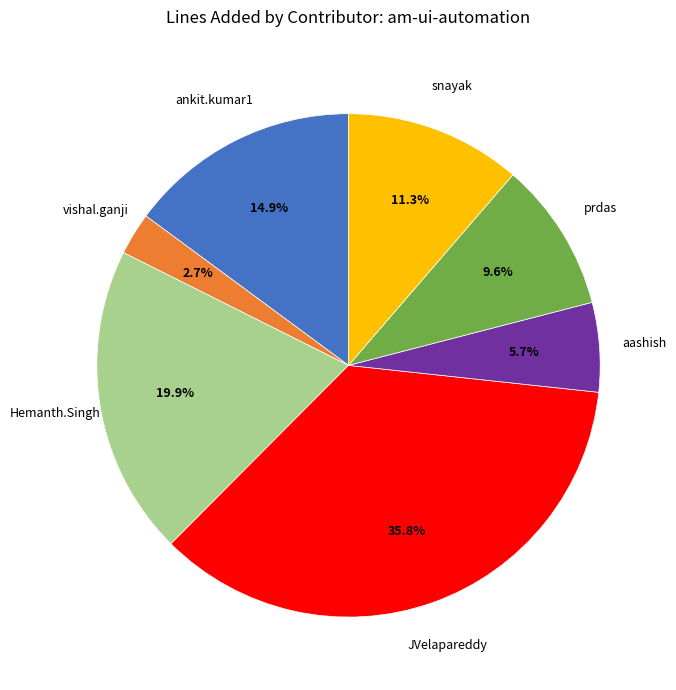

How many segments does this pie chart have?

7